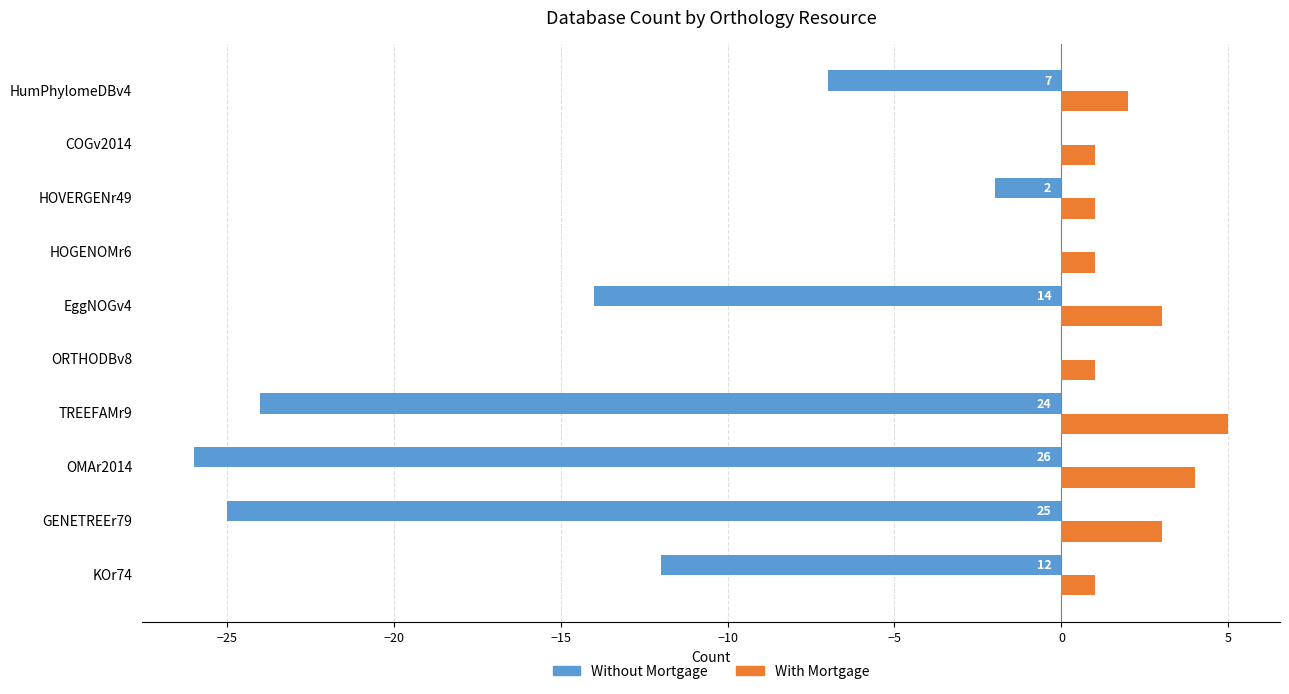

Which series has the largest total across all categories?

With Mortgage